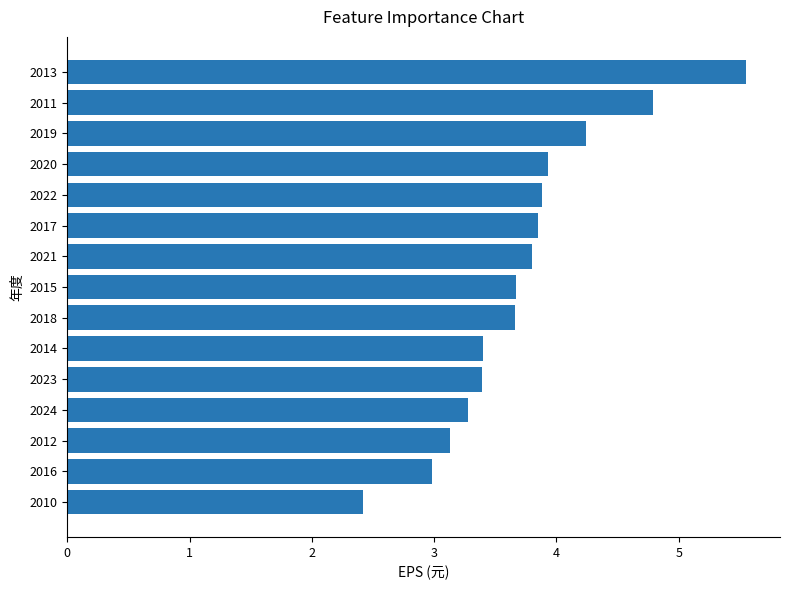

What is the change in value from 2013 to 2020?

-1.6